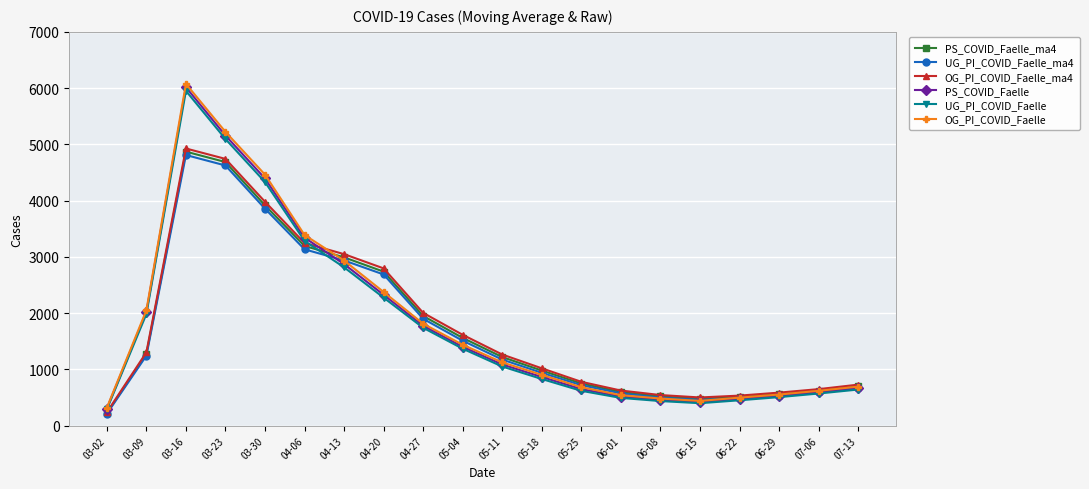

How many distinct data groups are displayed?

6